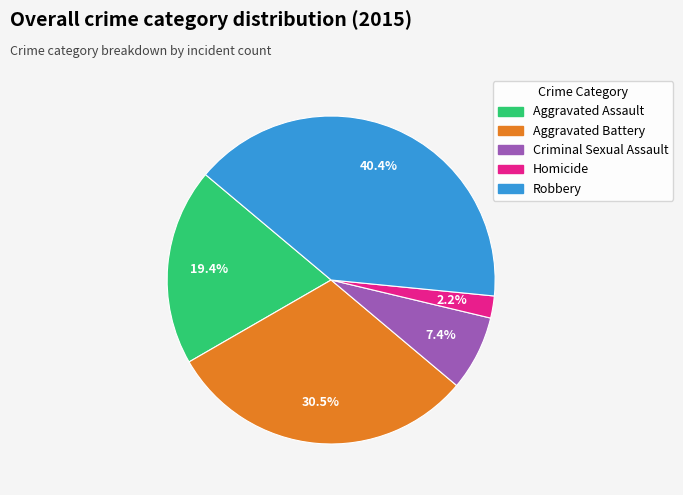

To the nearest percent, what is the combined percentage of Criminal Sexual Assault and Robbery?

48%